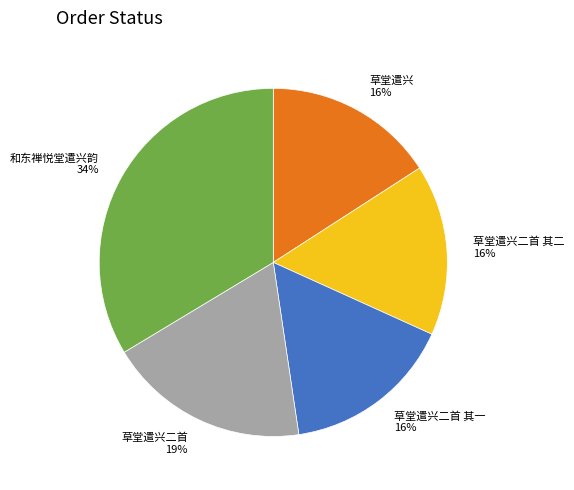

True or false: 草堂遣兴 16% accounts for 16% of the total.

True